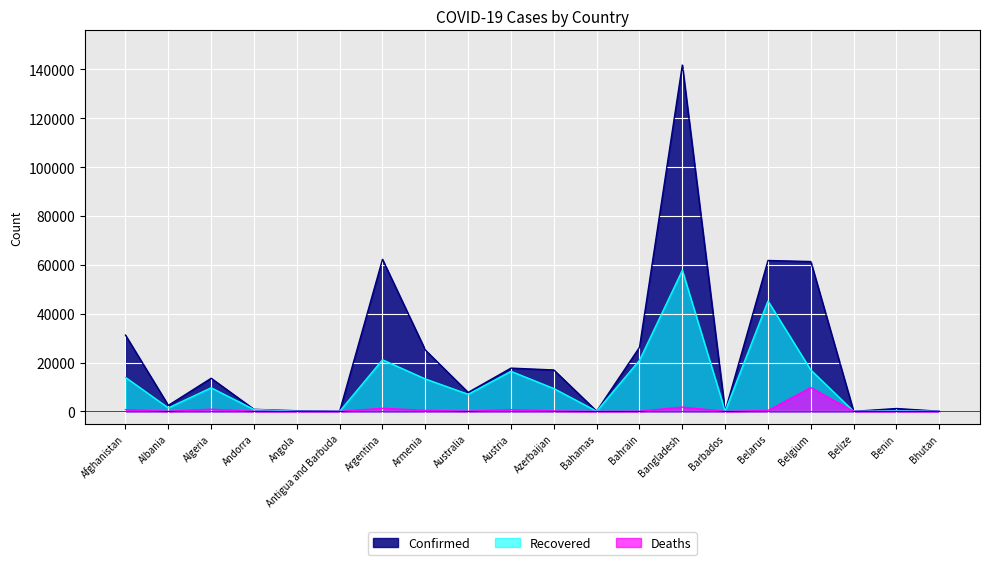

Between Afghanistan and Argentina, which is larger?

Argentina